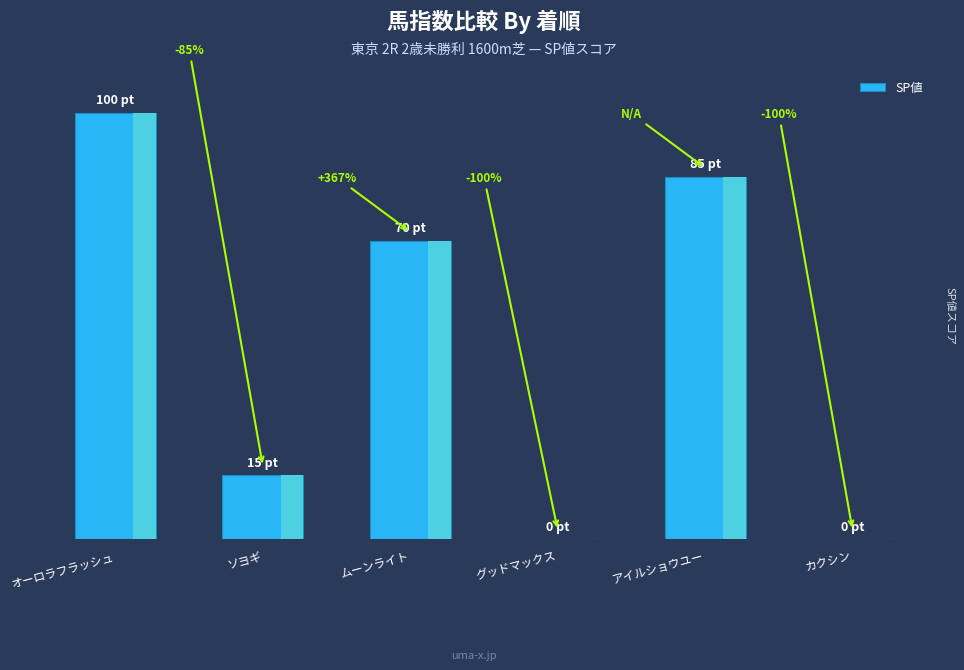

What is the difference between the values at オーロラフラッシュ and アイルショウユー?

15